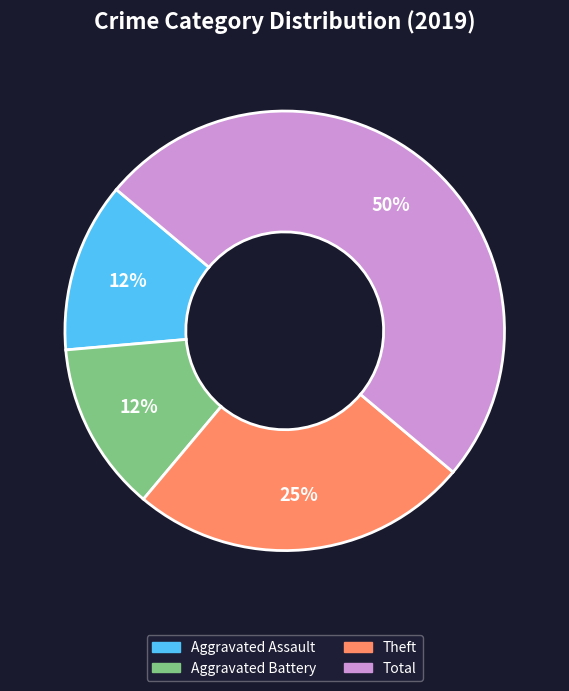

To the nearest percent, what is the average slice percentage?

25%